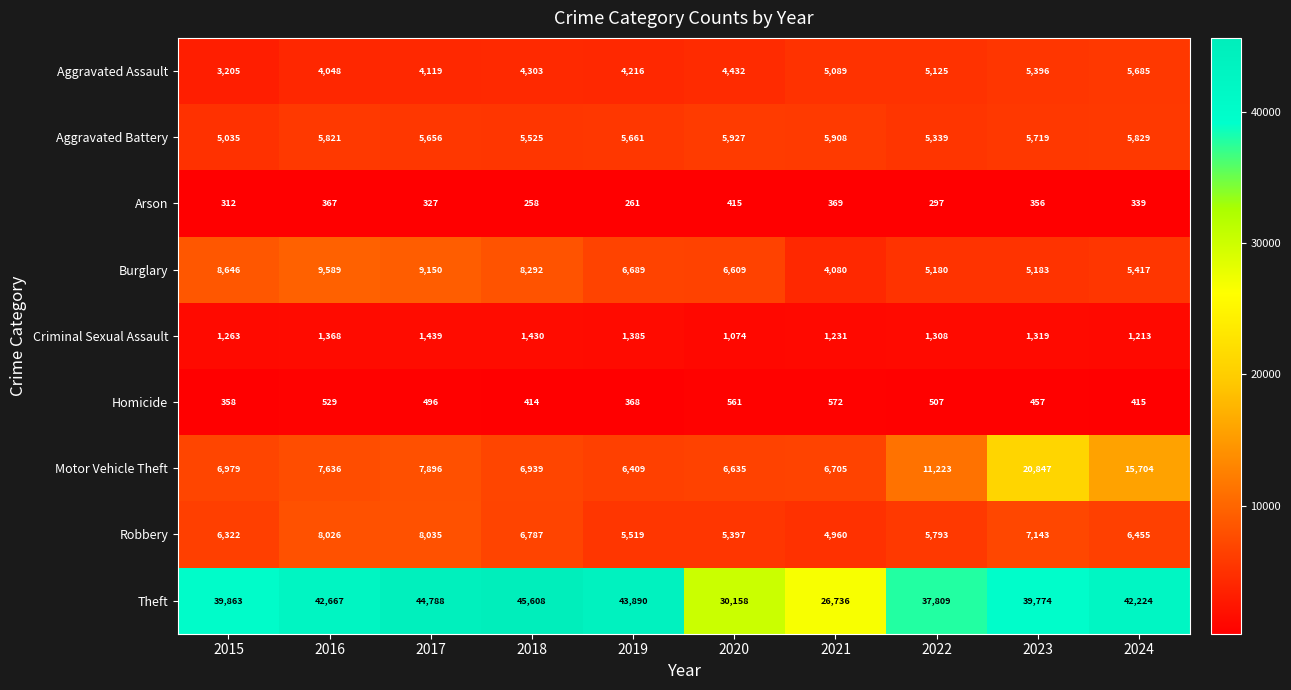

How many categories are shown in the chart?

10